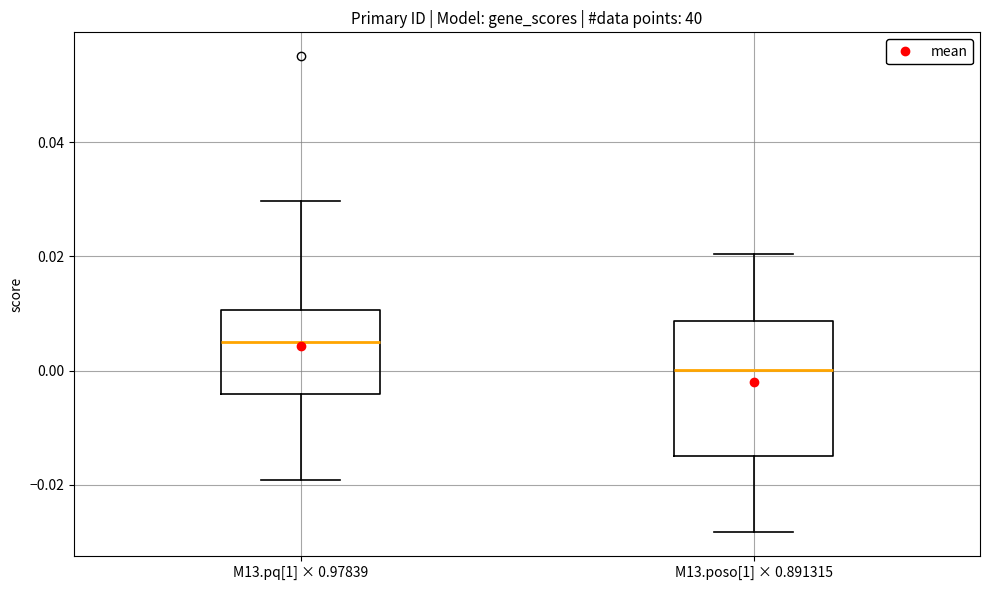

Where is the upper edge of the box for M13.pq[1] × 0.97839 on the y-axis? The values are not printed on the chart, so give them approximately, as read against the axis.

0.010